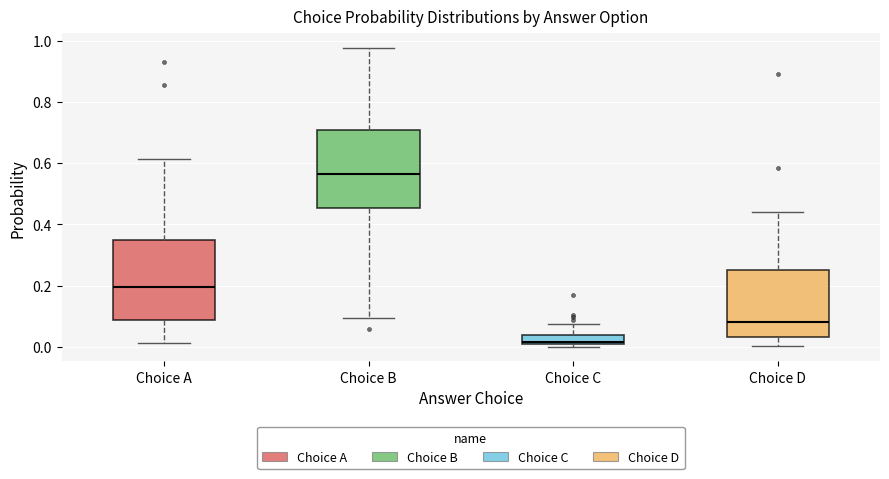

Which box has the lowest median line?

Choice C